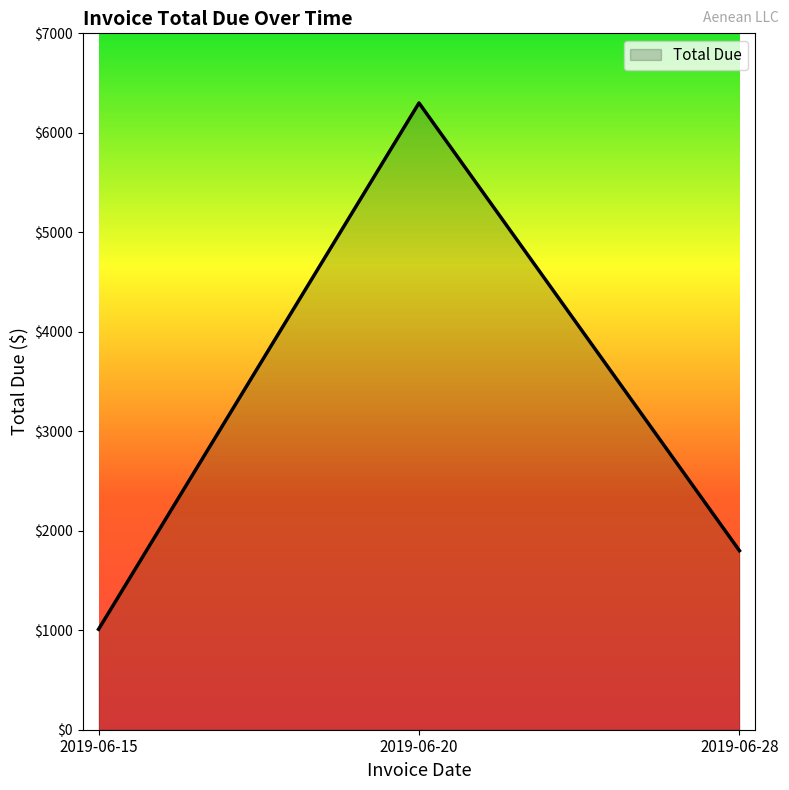

What is the sum of the values at 2019-06-20 and 2019-06-15?

7309.8